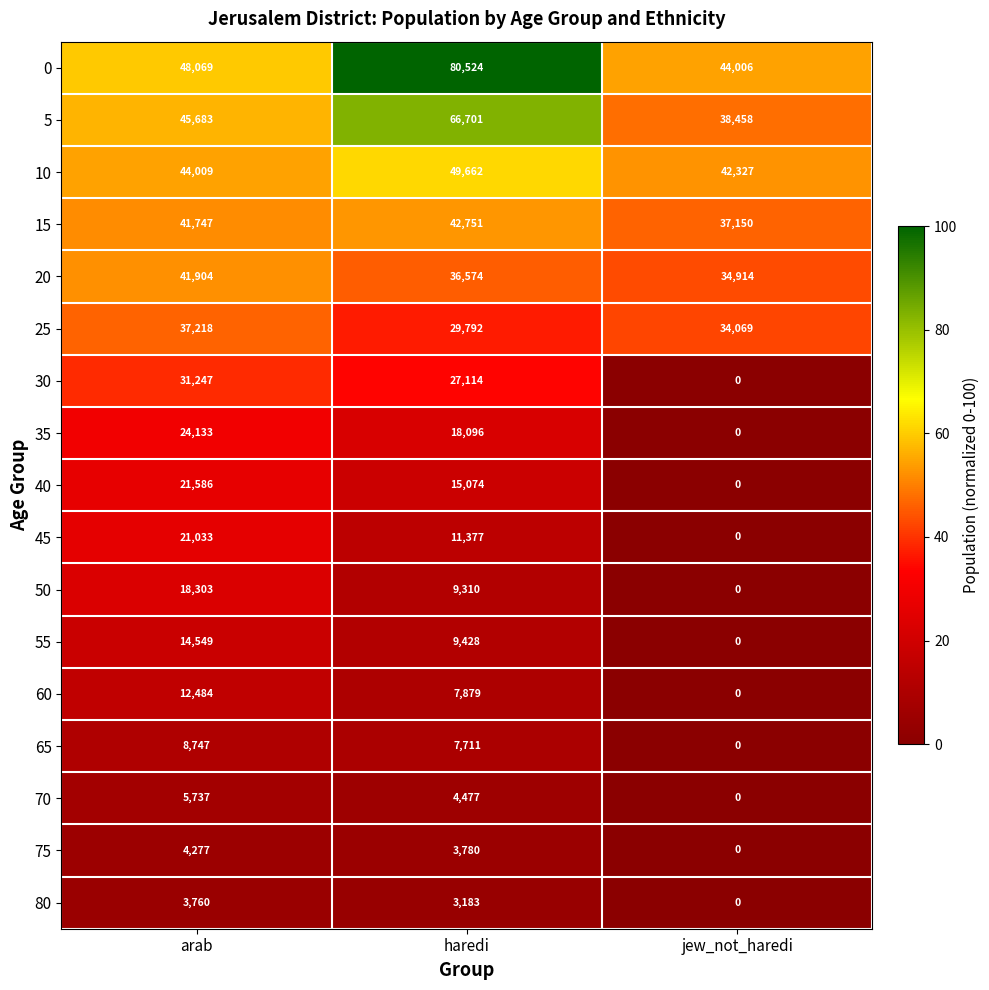

At which category does the chart reach its peak across all series?

haredi